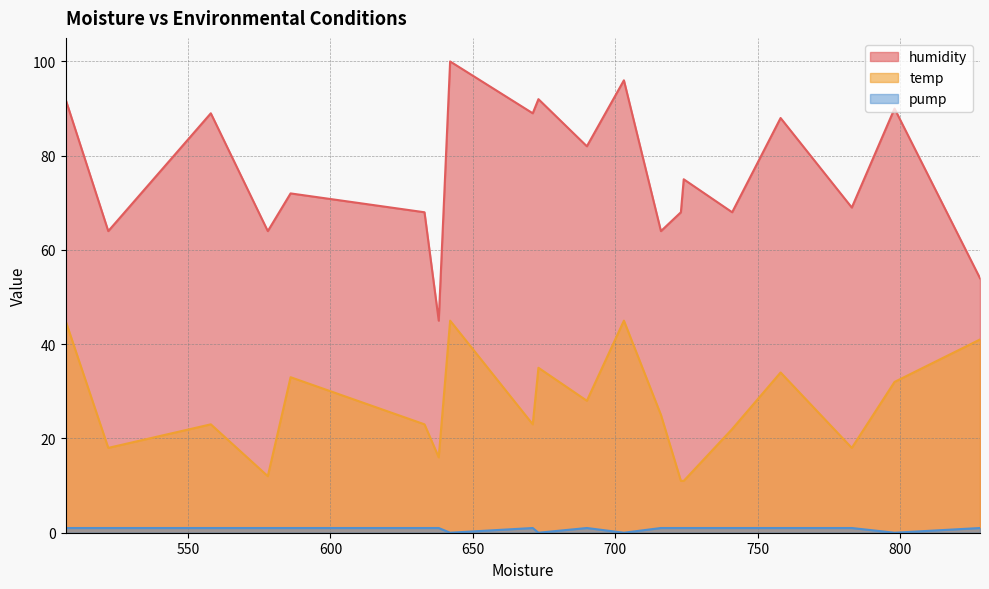

Which label corresponds to the smallest value in the chart?

798